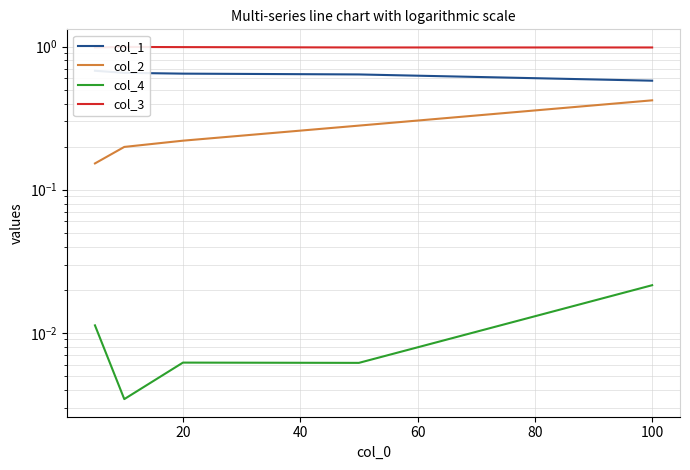

Between 20 and 60, which series saw the biggest shift?

col_2